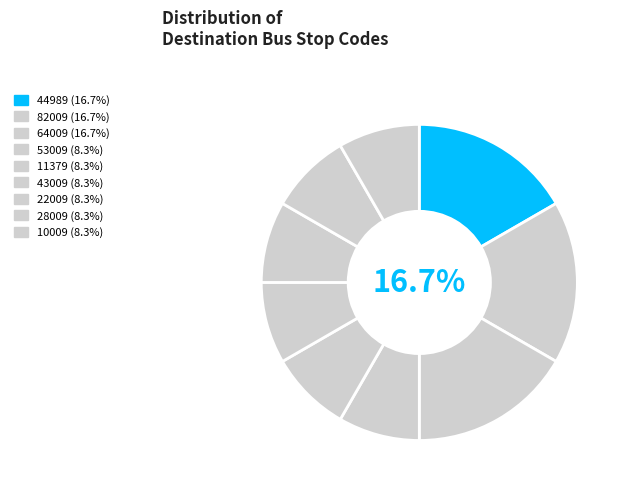

Is it true that 10009 is 1% of the pie?

False